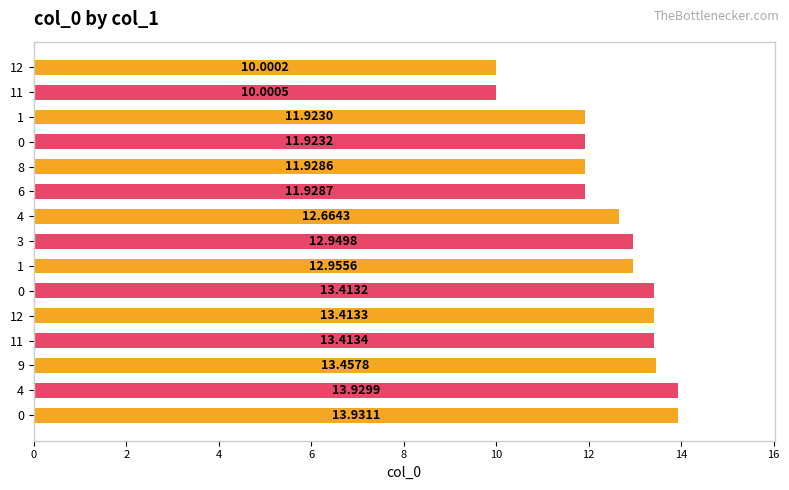

Between 12 and 0, which is larger?

12